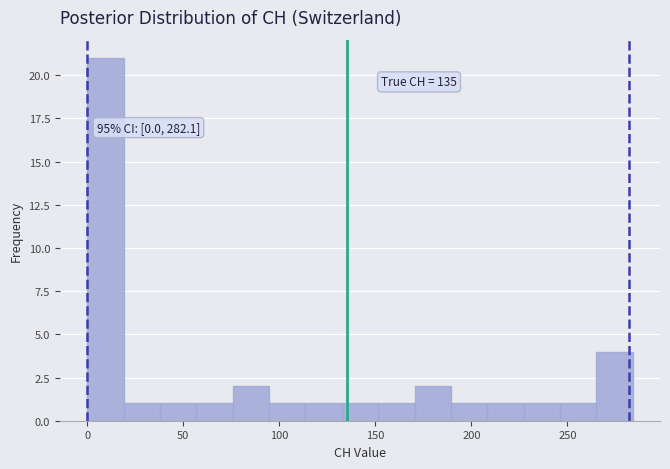

Around what value on the x-axis is the tallest bar? Give the approximate position of its centre, as read against the axis.

10